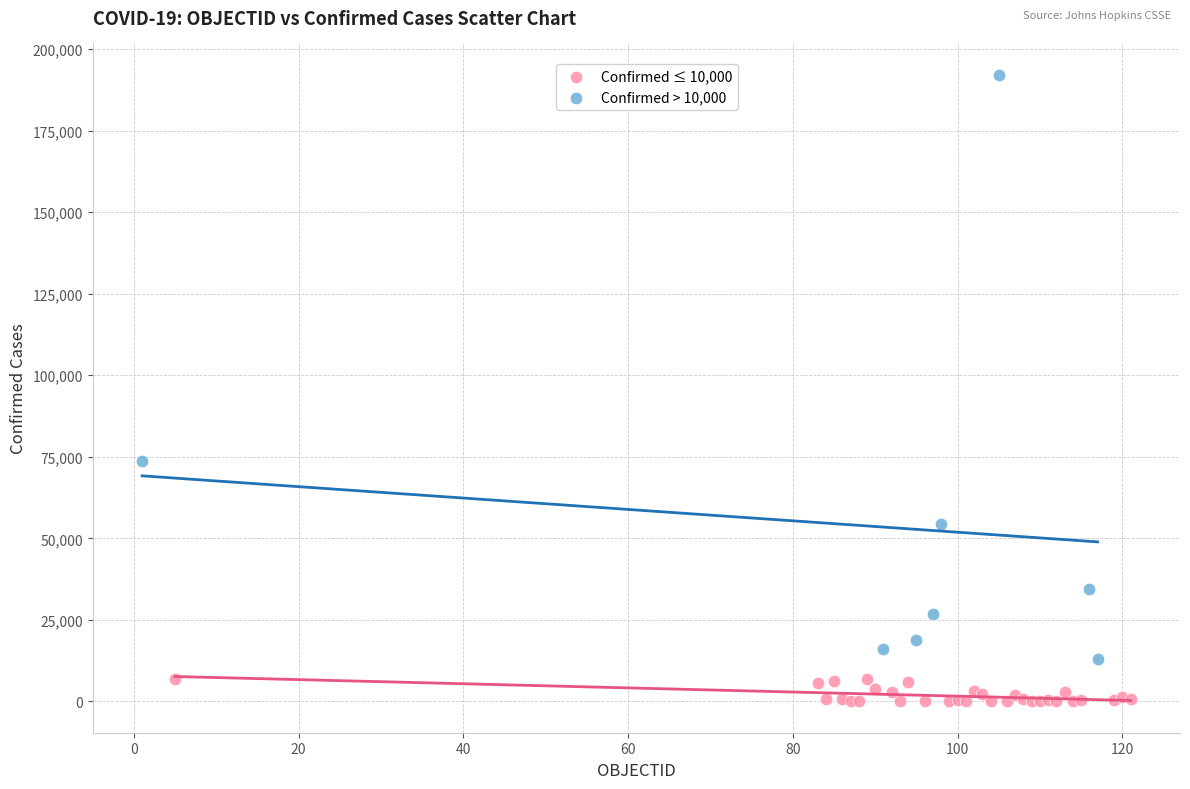

Which series has the widest spread of Y values?

Confirmed > 10,000